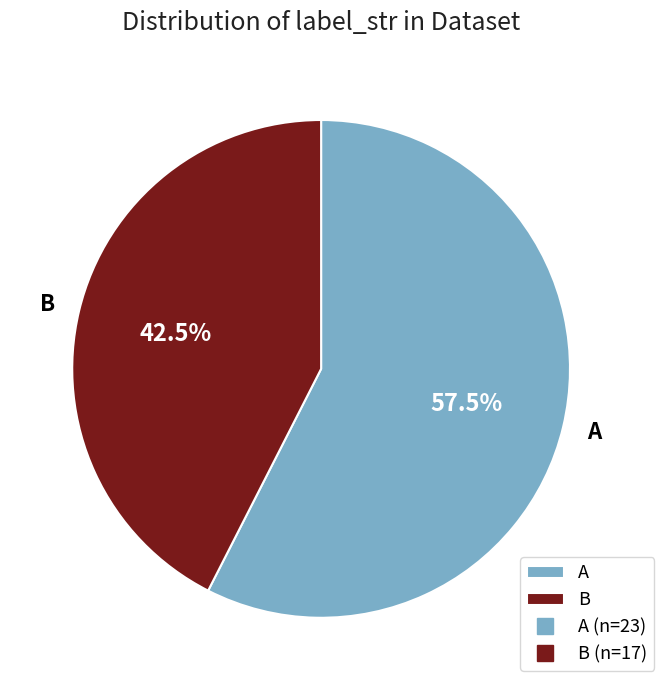

What is the smallest slice in the pie chart?

B